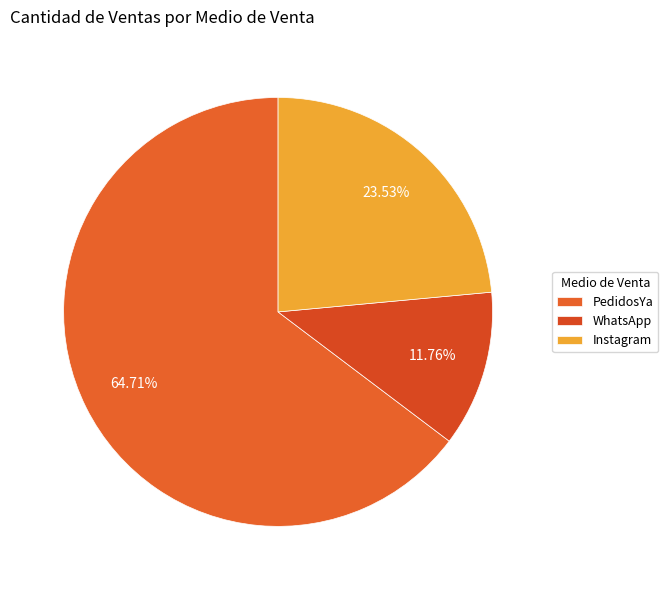

Which category has the biggest portion of the pie?

PedidosYa